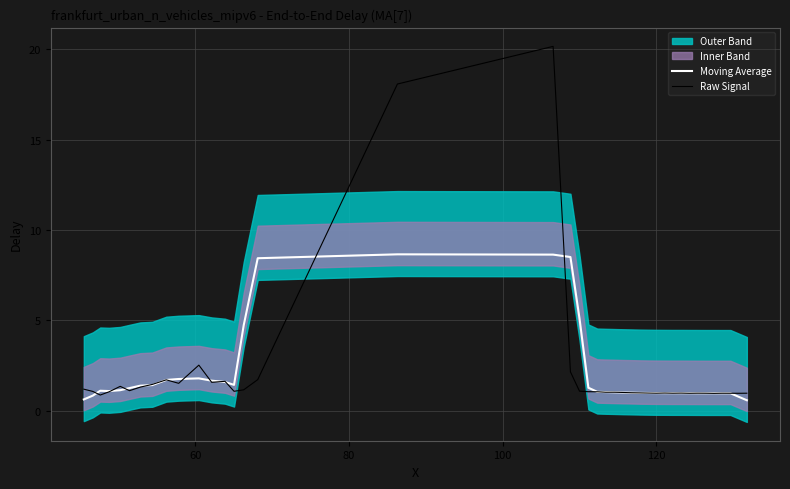

What is the minimum value for Moving Average?

0.6